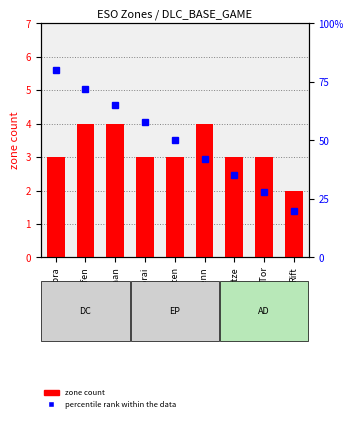

How many zone count values are between 3 and 4?

8